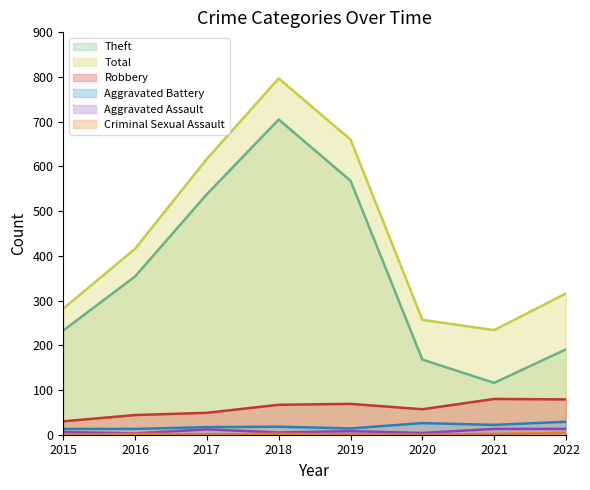

Reading right to left, extract all data points from this chart.

Theft: 191	116	168	568	705	538	354	233
Total: 316	234	257	660	797	617	416	282
Robbery: 79	80	57	69	67	49	44	30
Aggravated Battery: 29	22	26	14	18	17	13	13
Aggravated Assault: 13	13	4	8	5	12	3	6
Criminal Sexual Assault: 4	2	0	1	2	1	2	0